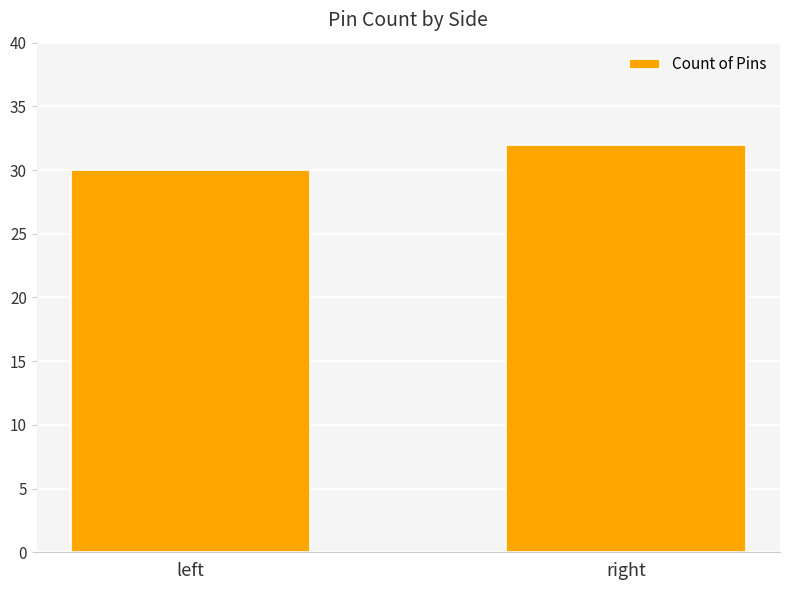

Does the chart contain any negative values?

No